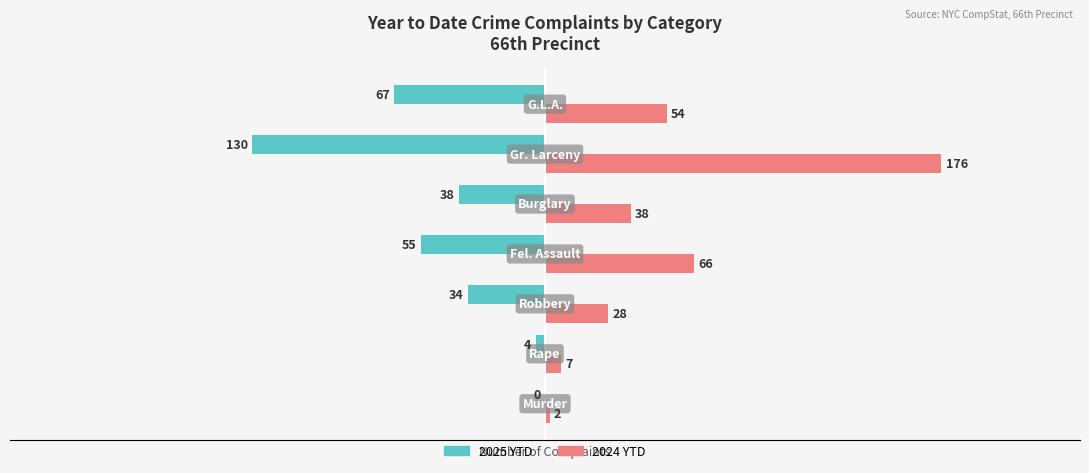

How many data points does each series have?

7